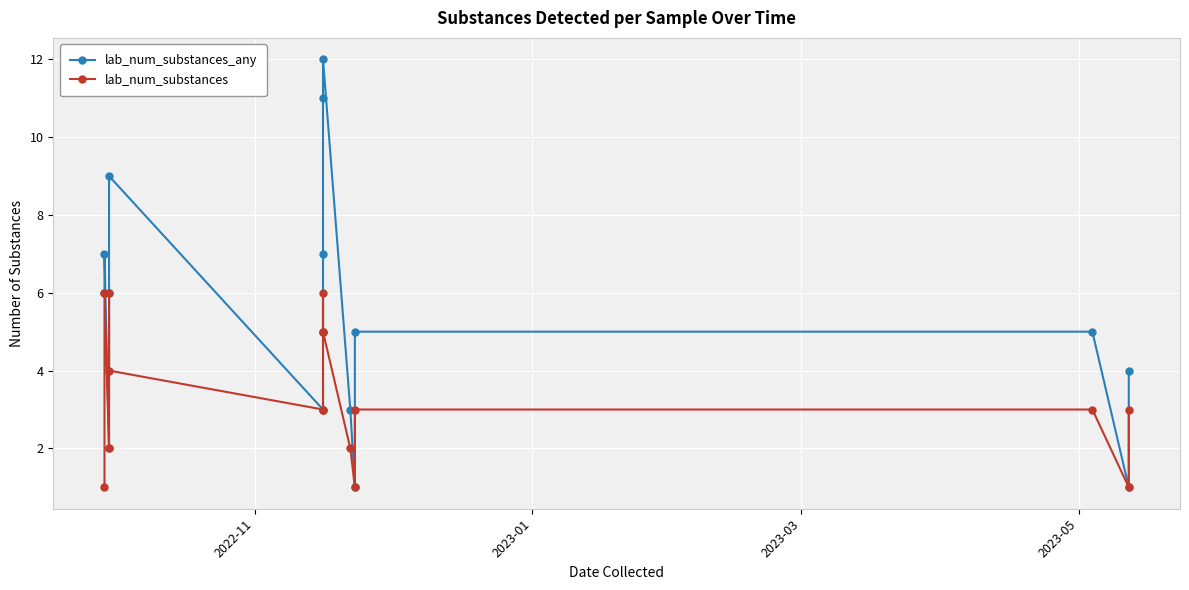

Reading left to right, transcribe all the data shown in this chart.

lab_num_substances_any: 6	7	2	6	9	3	5	7	11	12	3	1	5	5	1	4
lab_num_substances: 1	6	2	6	4	3	3	6	5	5	2	1	3	3	1	3